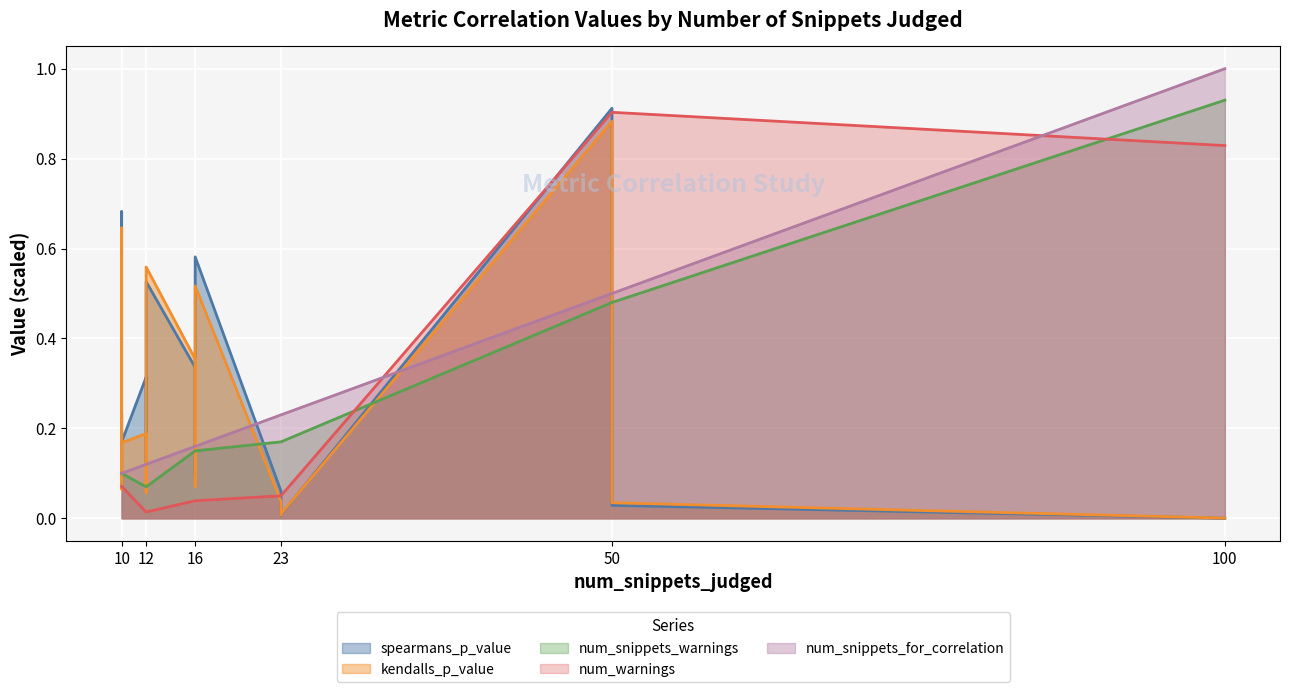

Which series has the largest range (max minus min)?

spearmans_p_value